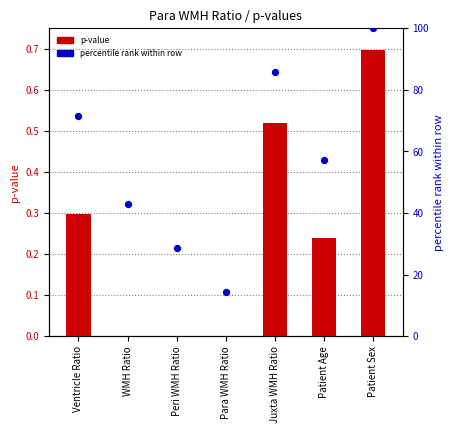

Which series reaches the maximum Y coordinate?

percentile rank within row